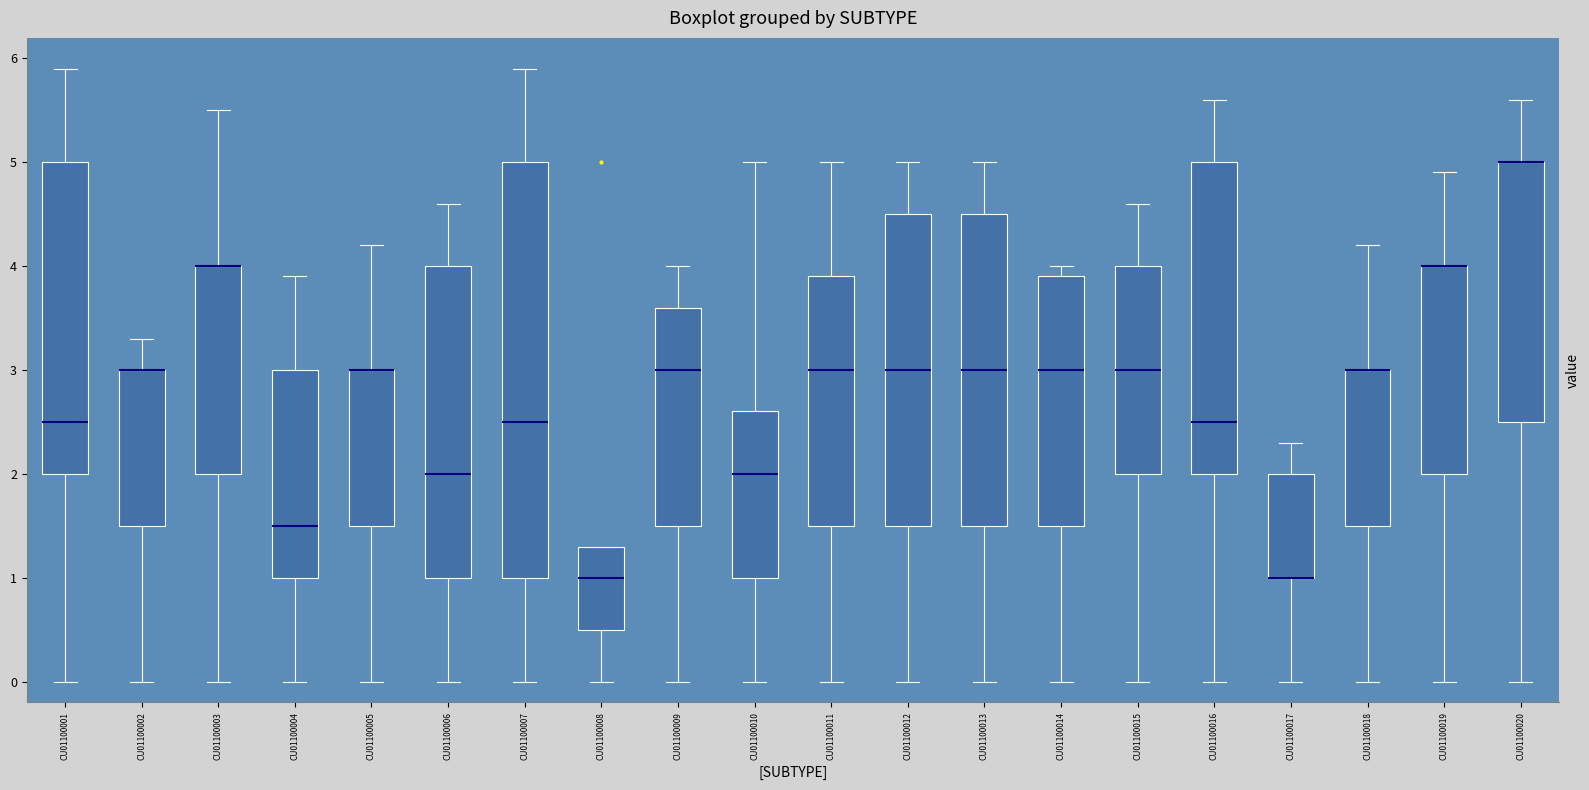

Where does the lower whisker of the box for CU01100007 end on the y-axis? The values are not printed on the chart, so give them approximately, as read against the axis.

0.0